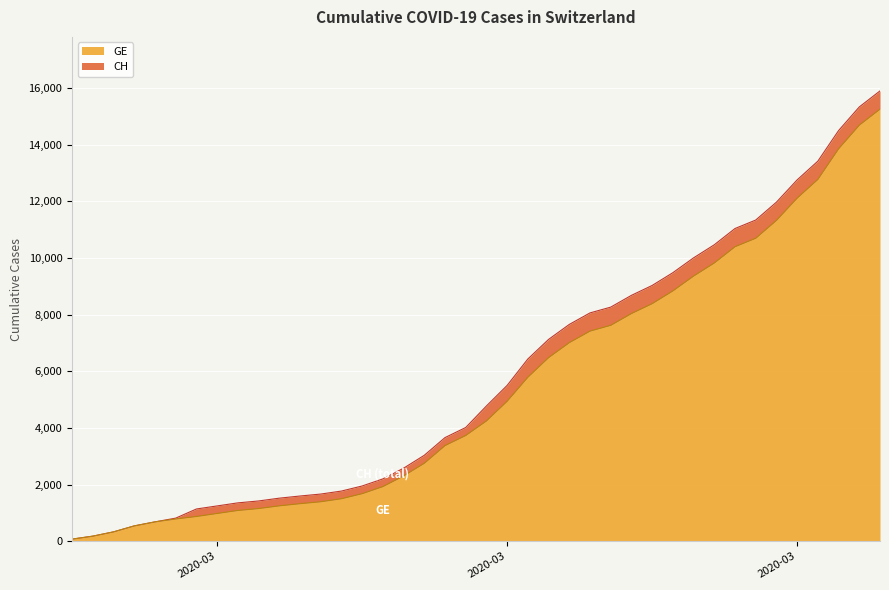

The value of GE at 2020-02-27 is 329. True or false?

True